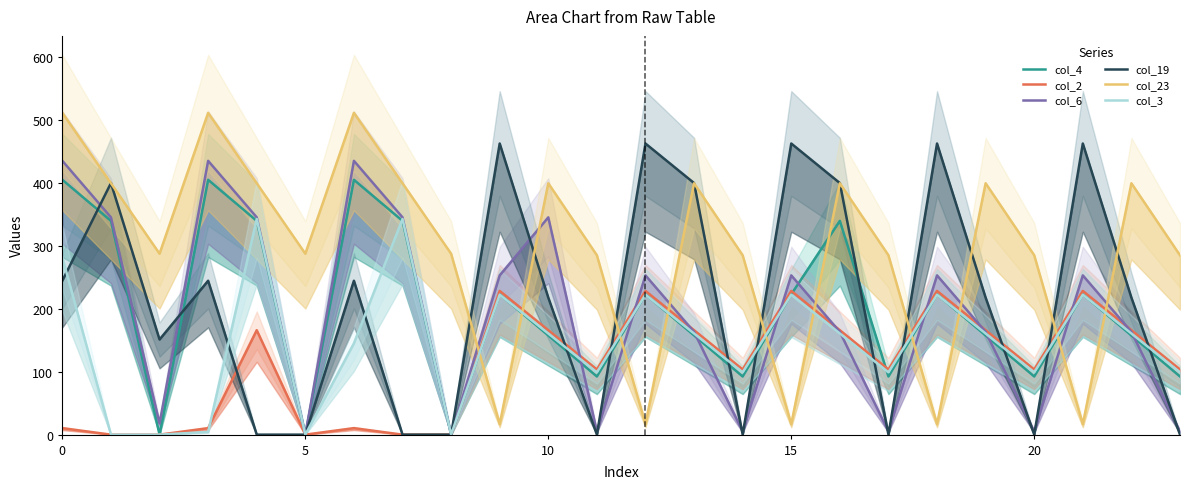

Reading right to left, extract all data points from this chart.

col_4: 92.4	157.6	222.9	92.4	157.6	222.9	92.4	339.6	222.9	92.4	157.6	222.9	92.4	157.6	222.9	0.0	339.6	404.9	0.0	339.6	404.9	0.0	339.6	404.9
col_2: 103.5	165.9	228.3	103.5	165.9	228.3	103.5	165.9	228.3	103.5	165.9	228.3	103.5	165.9	228.3	0.0	0.0	10.3	0.0	165.9	10.3	0.0	0.0	10.3
col_6: 5.1	163.2	253.0	5.1	163.2	253.0	5.1	163.2	253.0	5.1	163.2	253.0	5.1	345.2	253.0	0.0	345.2	435.0	0.0	345.2	435.0	17.9	345.2	435.0
col_19: 0.0	217.7	462.5	0.0	217.7	462.5	0.0	399.7	462.5	0.0	399.7	462.5	0.0	217.7	462.5	0.0	0.0	244.5	0.0	0.0	244.5	151.1	399.7	244.5
col_23: 285.0	399.4	16.7	285.0	399.4	16.7	285.0	399.4	16.7	285.0	399.4	16.7	285.0	399.4	16.7	287.5	399.4	511.3	287.5	399.4	511.3	287.5	399.4	511.3
col_3: 99.0	160.7	222.4	99.0	160.7	222.4	99.0	160.7	222.4	99.0	160.7	222.4	99.0	160.7	222.4	0.0	342.7	145.0	0.0	342.7	4.4	0.0	0.0	281.4